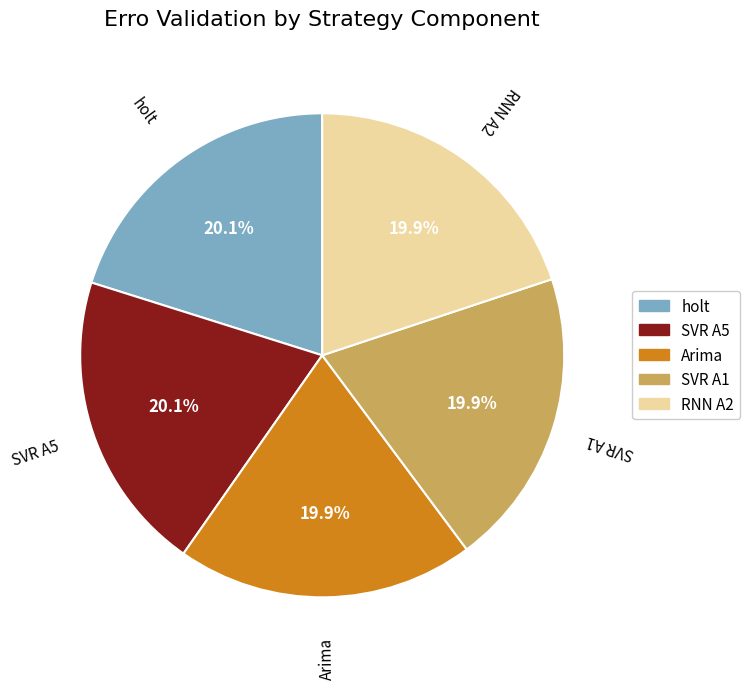

Combined, what portion of the pie is SVR A1 and SVR A5?

40.0%